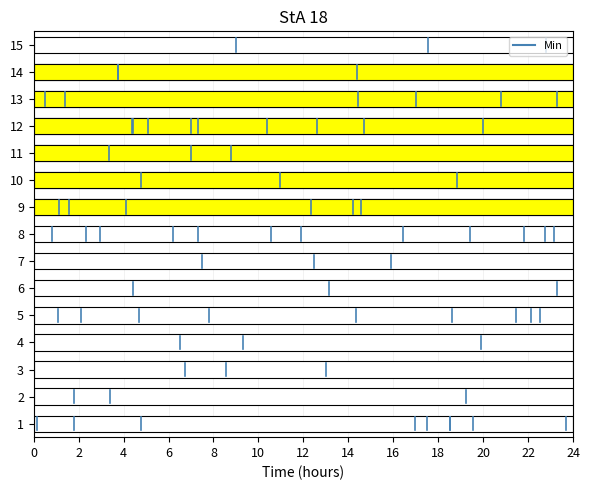

At which category does the chart reach its peak across all series?

2